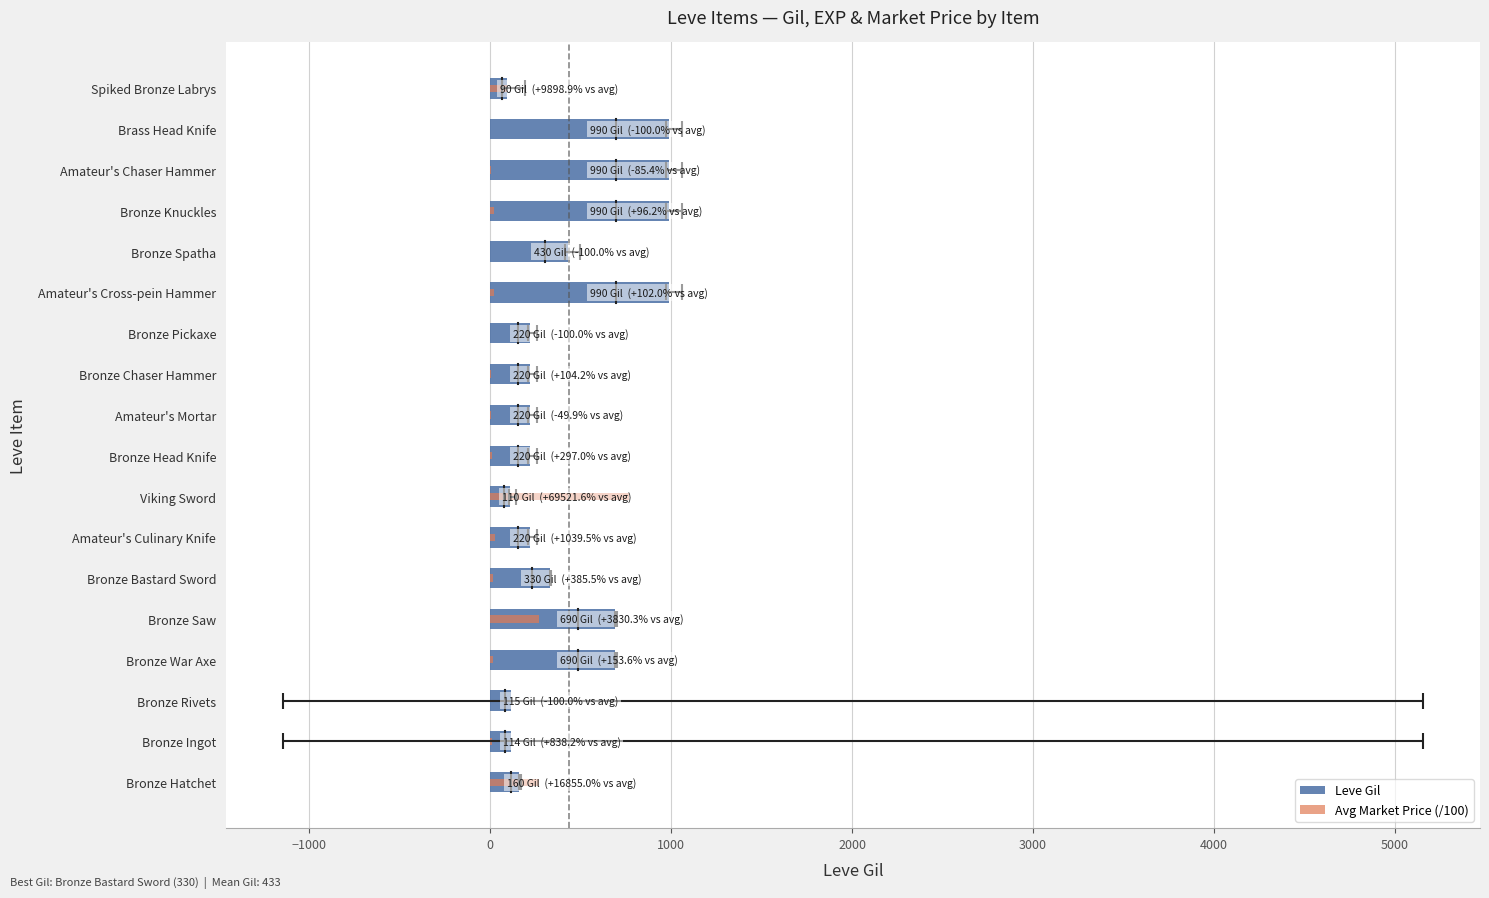

The value of Avg Market Price (/100) at Brass Head Knife is -374.1. True or false?

False